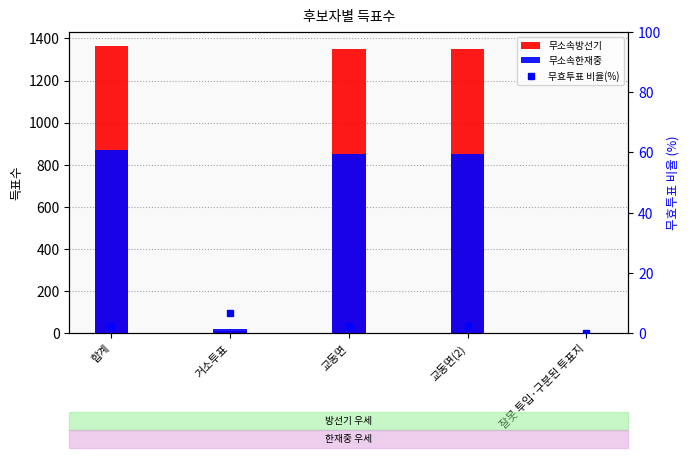

How many values in the 무효투표 비율(%) series are below 2?

1